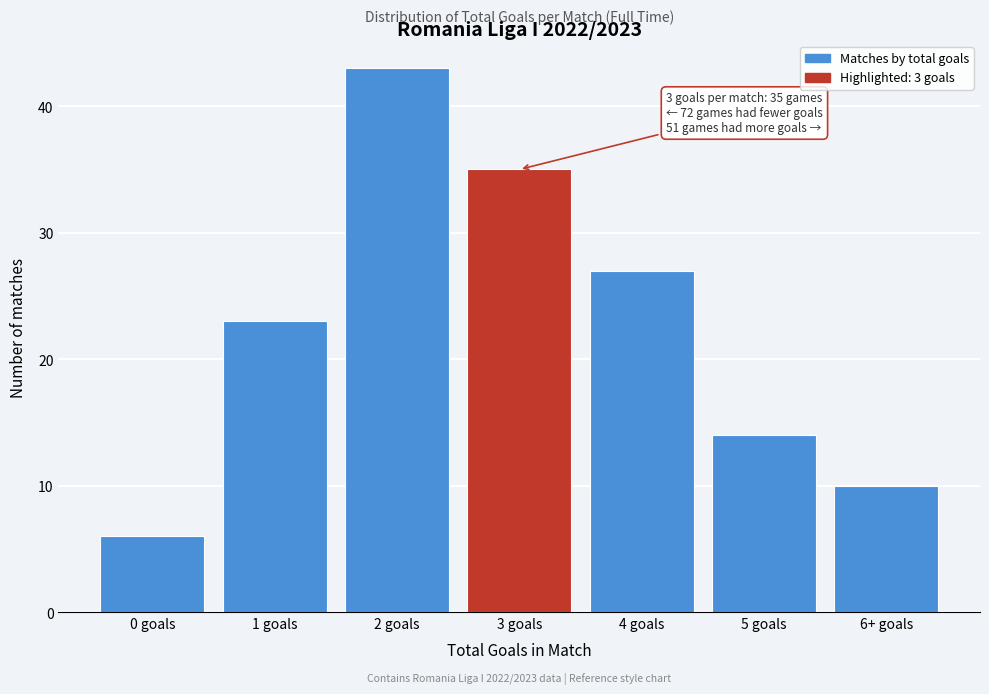

Reading left to right, what are all the values shown in this chart?

6	23	43	35	27	14	10